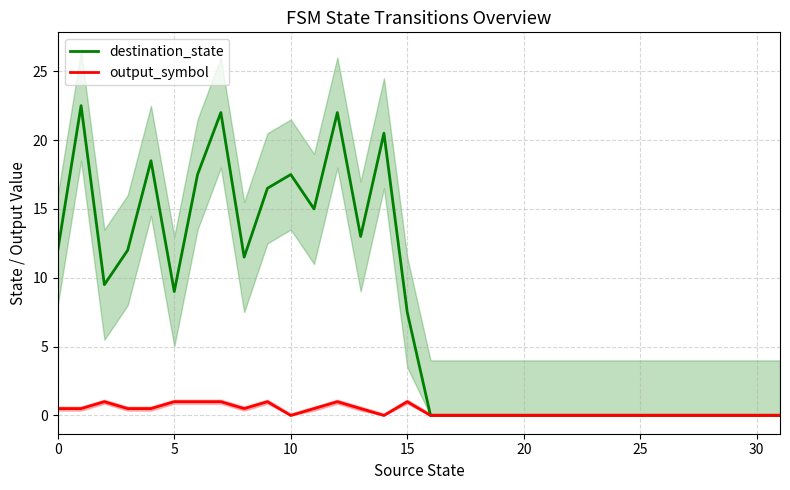

Is this an area chart (filled region under the line)?

No